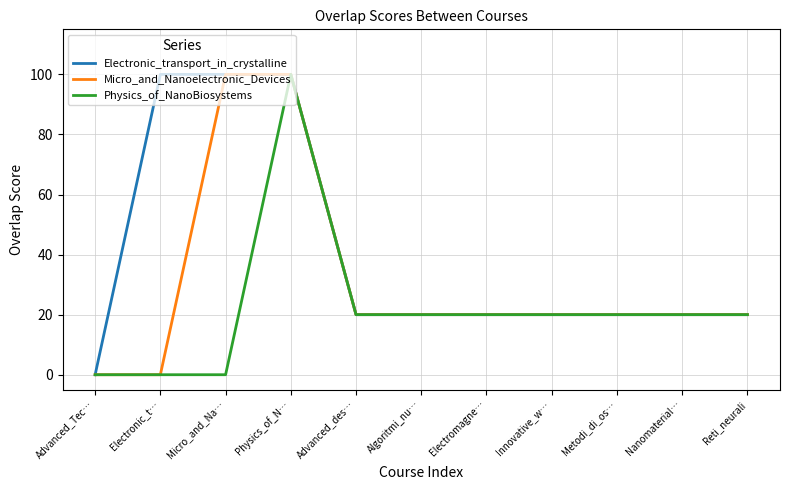

True or false: Micro_and_Nanoelectronic_Devices has a value of 20 at Electromagne….

True